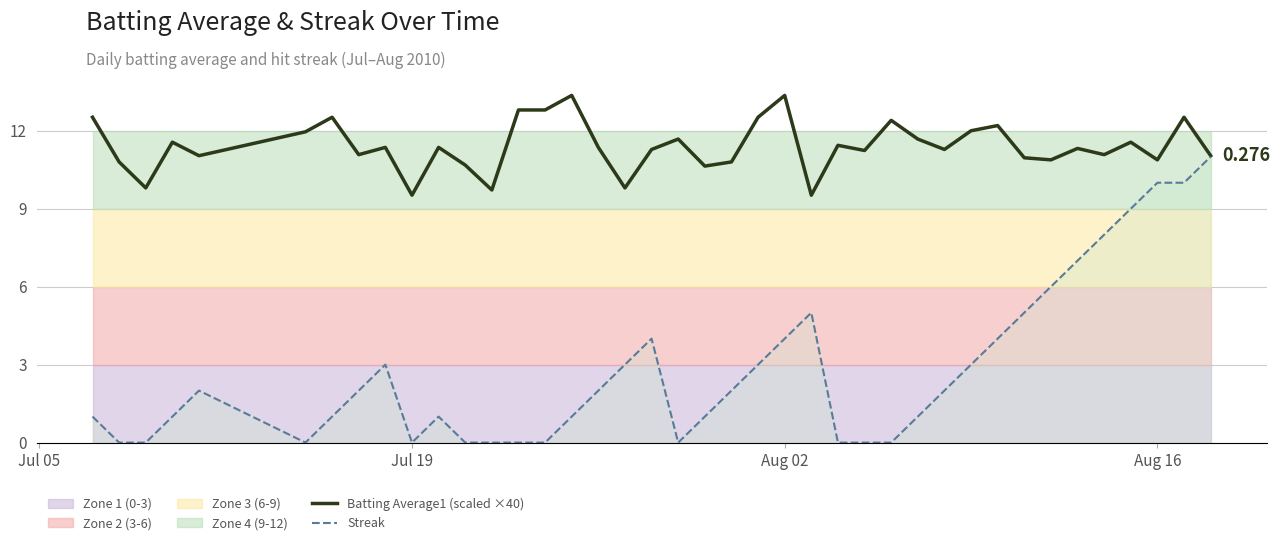

True or false: Batting Average1 (scaled ×40) and Streak cross at least once.

False